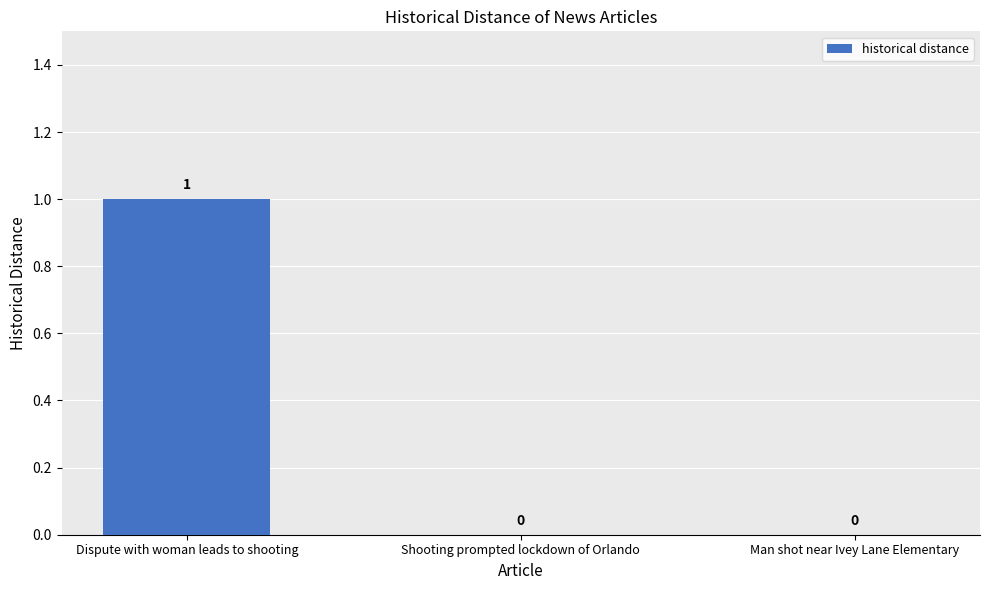

The chart shows a value of 0 at Man shot near Ivey Lane Elementary. True or false?

True